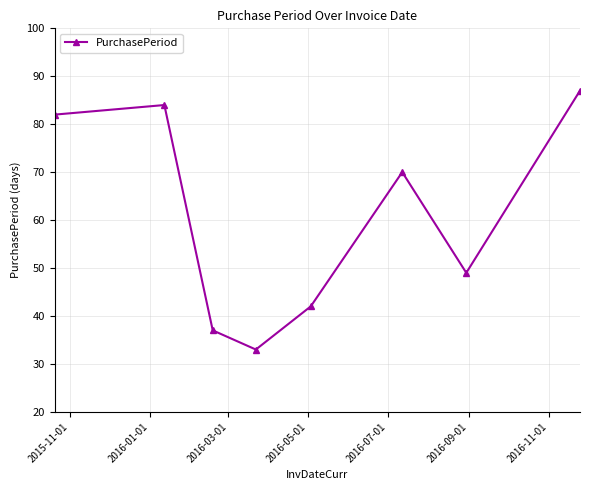

How many points are higher than both their immediate neighbors (excluding endpoints)?

2